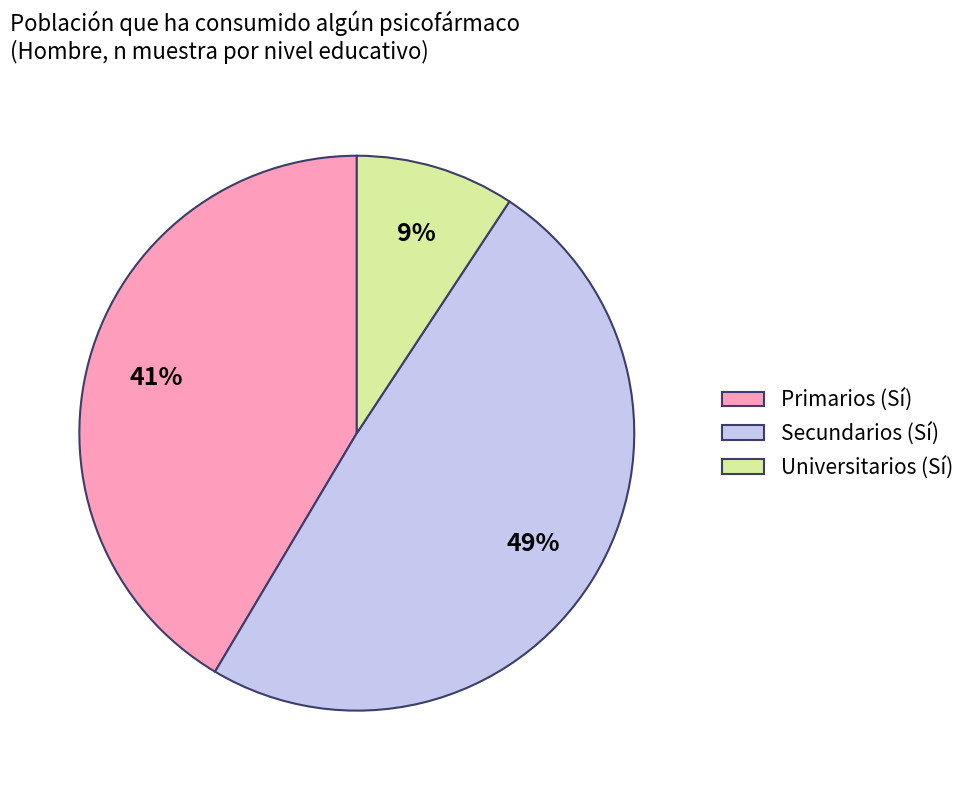

Is it true that Secundarios (Sí) is 44% of the pie?

False